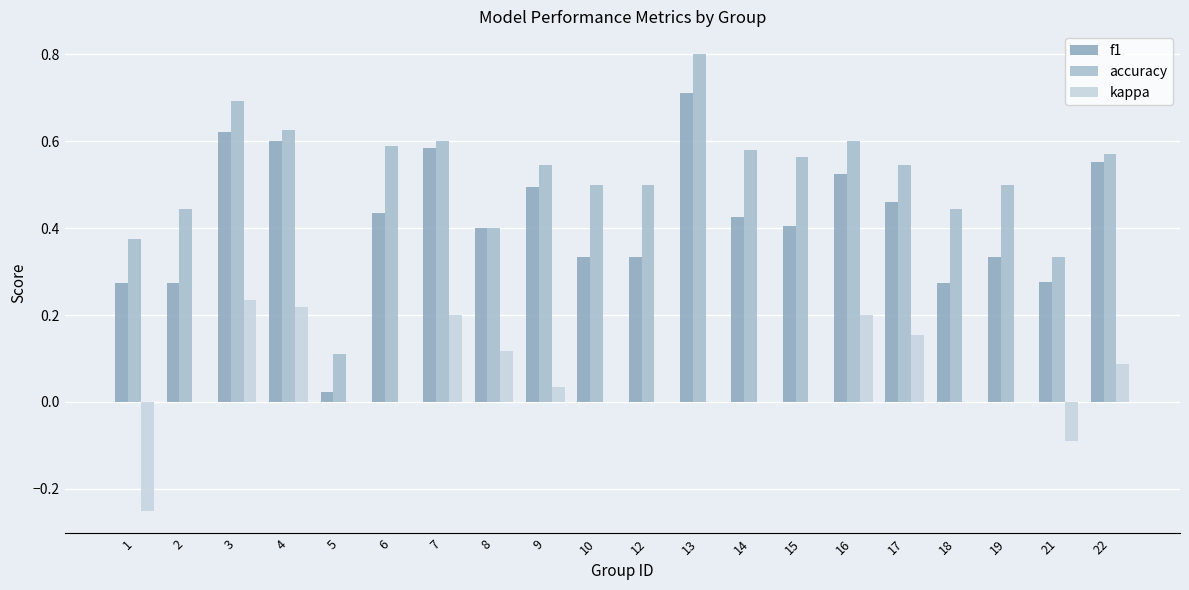

How many categories are shown in the chart?

20